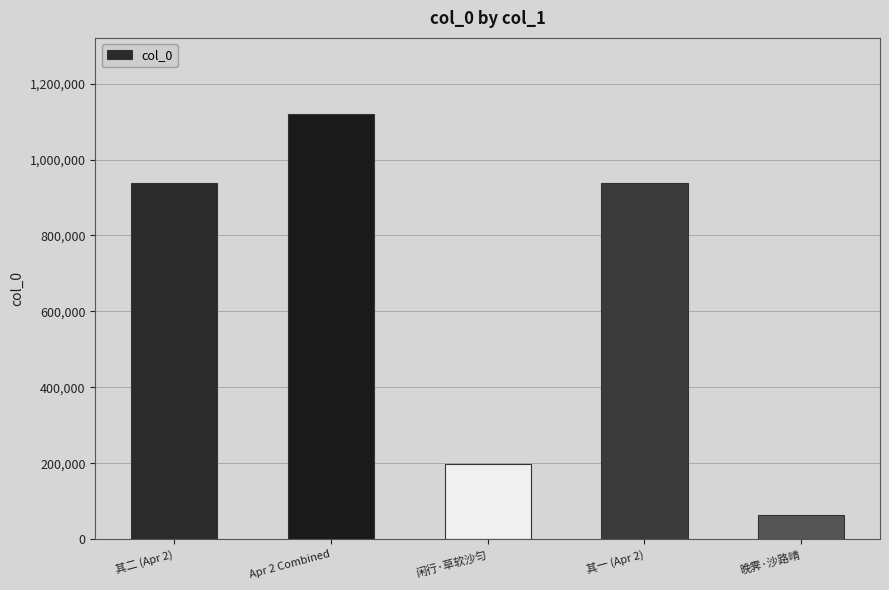

What is the ratio of the value at 其一 (Apr 2) to the value at 闲行·草软沙匀?

4.7